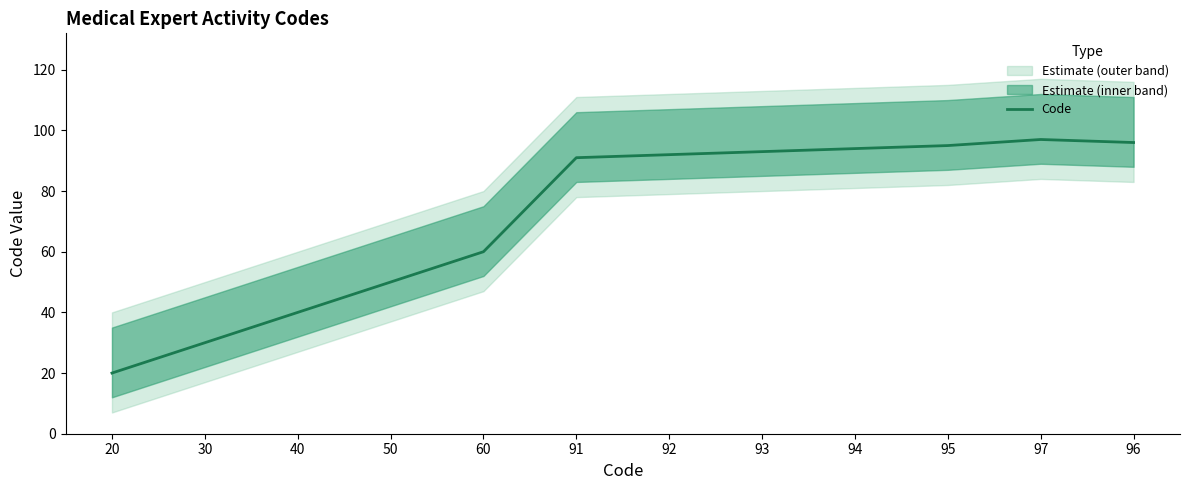

Rank the categories by value from highest to lowest.

97, 96, 95, 94, 93, 92, 91, 60, 50, 40, 30, 20